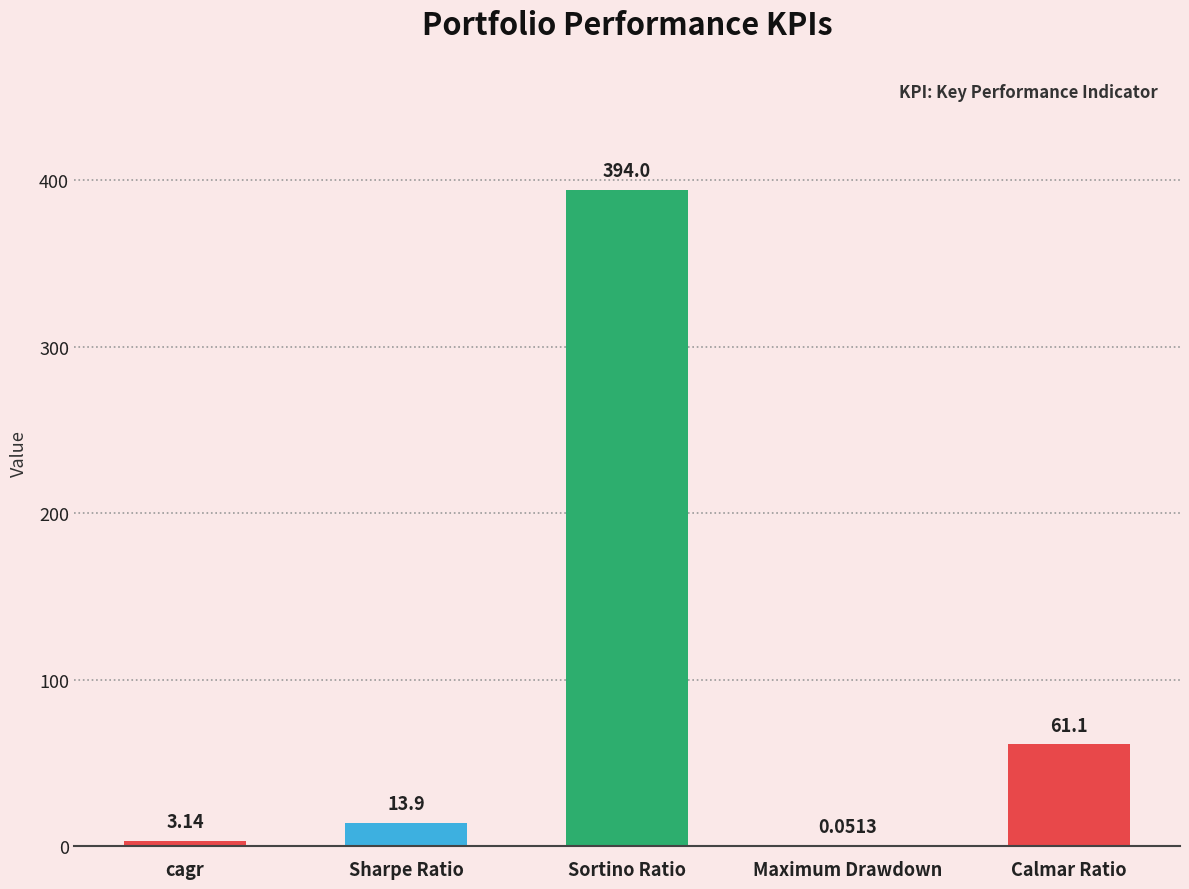

At which category does the chart reach its peak across all series?

Sortino Ratio